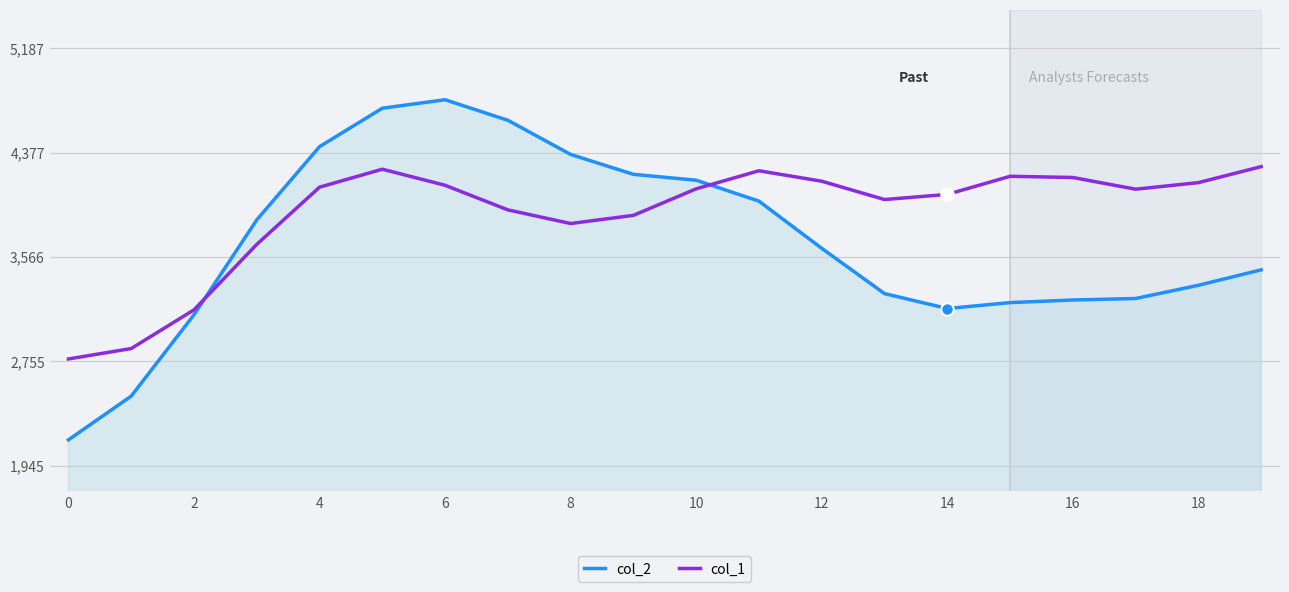

What is the difference between the maximum and minimum values in the col_1 series?

1494.3